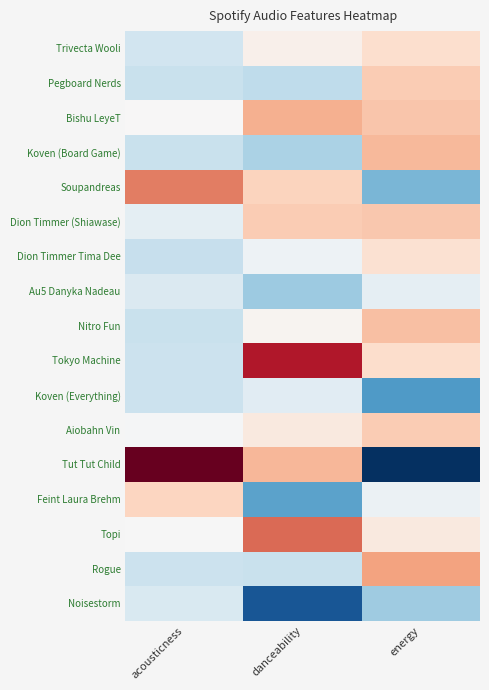

Reading left to right, extract all data points from this chart.

Trivecta Wooli: acousticness=-0.5	danceability=0.1	energy=0.4
Pegboard Nerds: acousticness=-0.6	danceability=-0.6	energy=0.6
Bishu LeyeT: acousticness=0.0	danceability=0.9	energy=0.7
Koven (Board Game): acousticness=-0.5	danceability=-0.8	energy=0.8
Soupandreas: acousticness=1.3	danceability=0.6	energy=-1.1
Dion Timmer (Shiawase): acousticness=-0.2	danceability=0.6	energy=0.7
Dion Timmer Tima Dee: acousticness=-0.6	danceability=-0.1	energy=0.4
Au5 Danyka Nadeau: acousticness=-0.4	danceability=-0.9	energy=-0.2
Nitro Fun: acousticness=-0.6	danceability=0.1	energy=0.8
Tokyo Machine: acousticness=-0.5	danceability=2.0	energy=0.4
Koven (Everything): acousticness=-0.5	danceability=-0.3	energy=-1.4
Aiobahn Vin: acousticness=-0.0	danceability=0.2	energy=0.6
Tut Tut Child: acousticness=3.5	danceability=0.8	energy=-2.9
Feint Laura Brehm: acousticness=0.5	danceability=-1.3	energy=-0.1
Topi: acousticness=-0.0	danceability=1.4	energy=0.2
Rogue: acousticness=-0.5	danceability=-0.6	energy=1.0
Noisestorm: acousticness=-0.4	danceability=-2.1	energy=-0.9